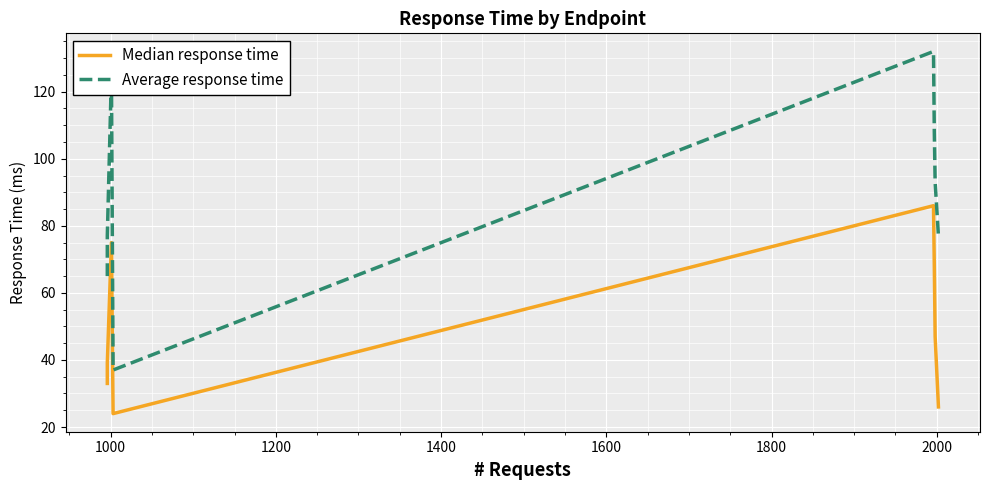

The value of Median response time at 1200 is 50. True or false?

False